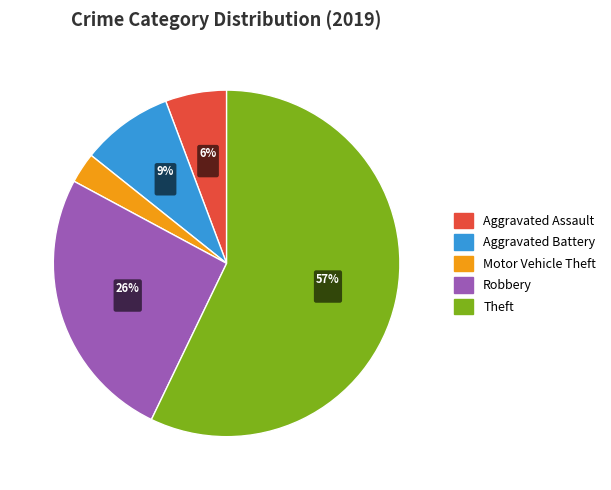

What is the largest slice in the pie chart?

Theft